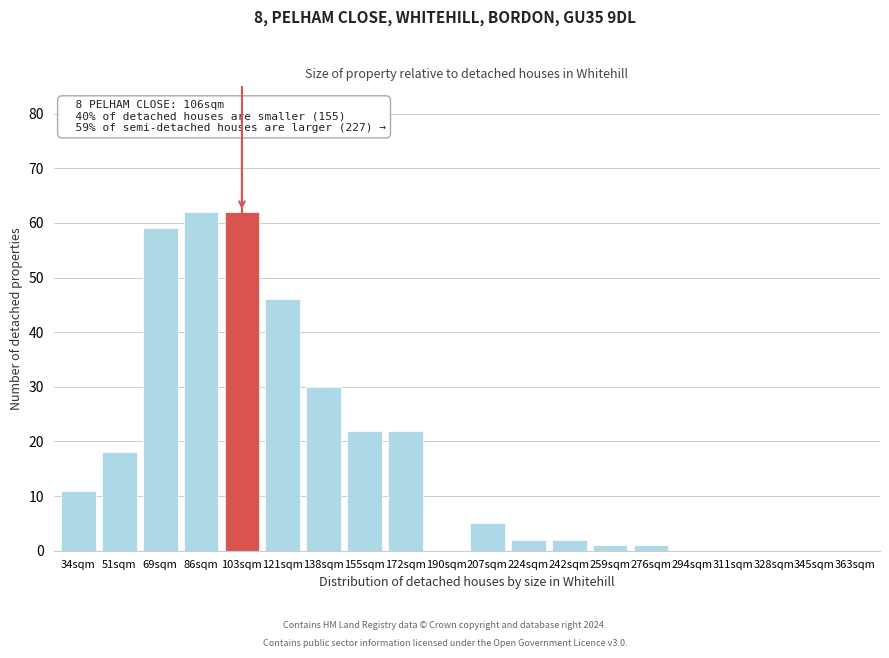

Reading left to right, extract all data points from this chart.

34sqm=11	51sqm=18	69sqm=59	86sqm=62	103sqm=62	121sqm=46	138sqm=30	155sqm=22	172sqm=22	190sqm=0	207sqm=5	224sqm=2	242sqm=2	259sqm=1	276sqm=1	294sqm=0	311sqm=0	328sqm=0	345sqm=0	363sqm=0